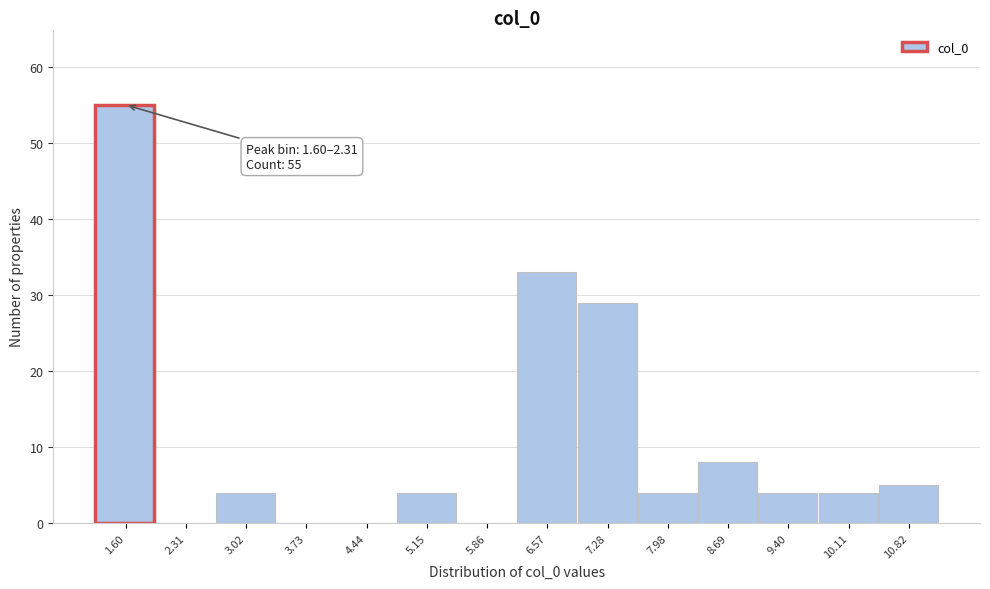

Reading right to left, extract all data points from this chart.

10.82=5	10.11=4	9.40=4	8.69=8	7.98=4	7.28=29	6.57=33	5.86=0	5.15=4	4.44=0	3.73=0	3.02=4	2.31=0	1.60=55